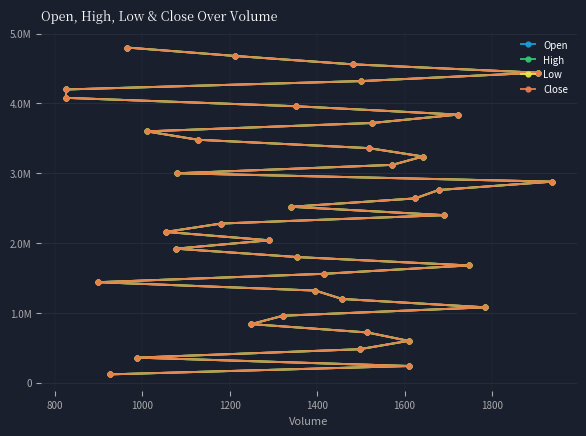

How many data points does each series have?

40